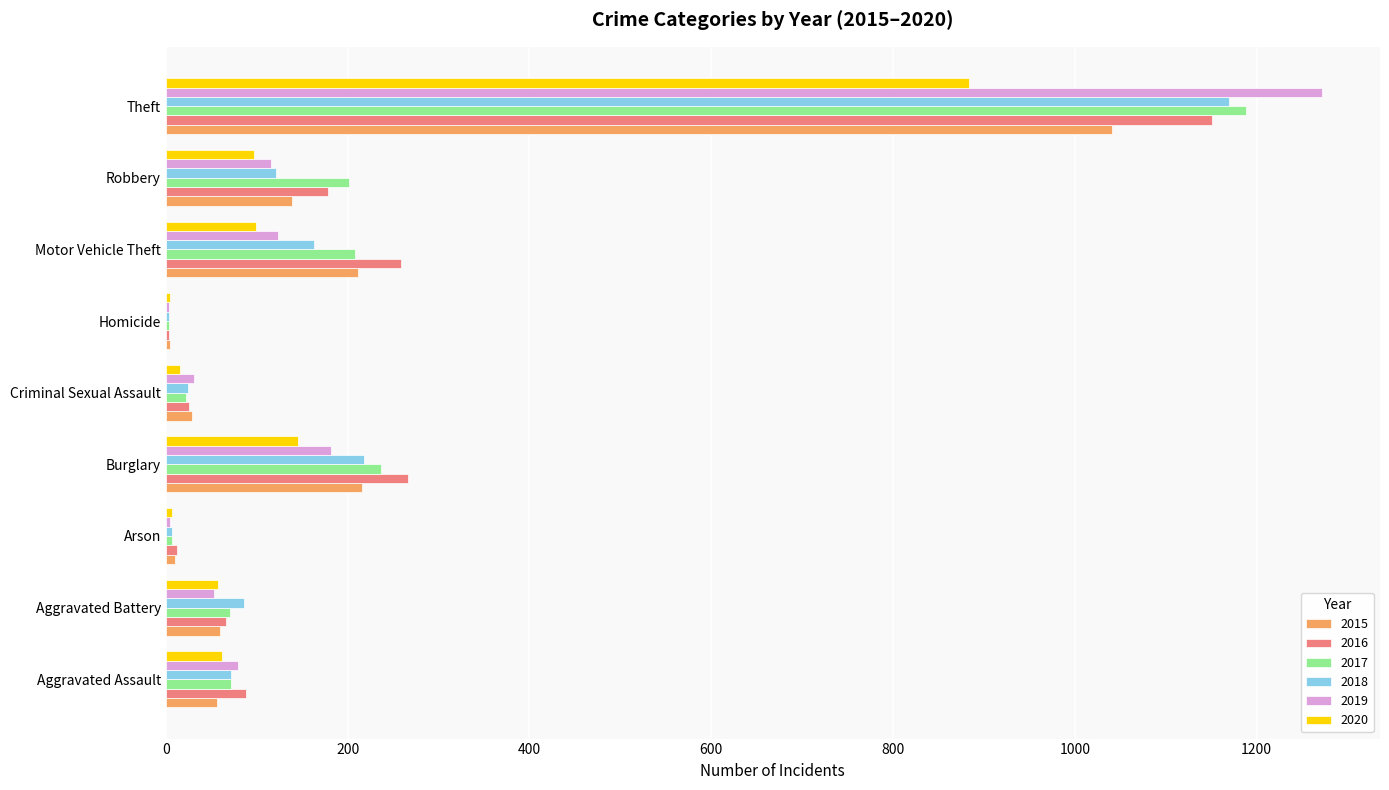

What is the total value across all series at Aggravated Assault?

430